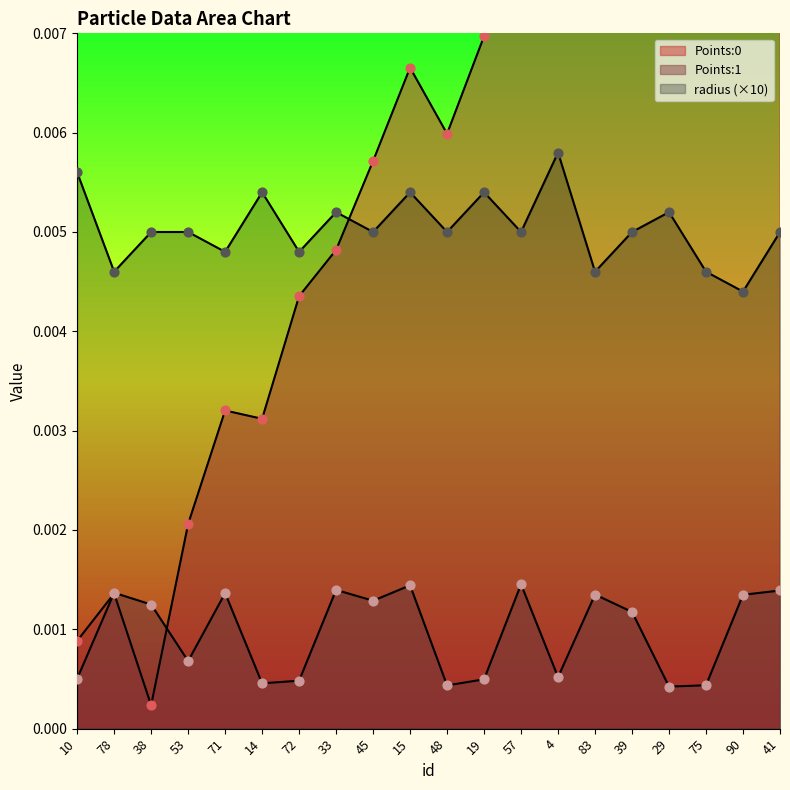

What are all the series names shown in the legend?

Points:0, Points:1, radius